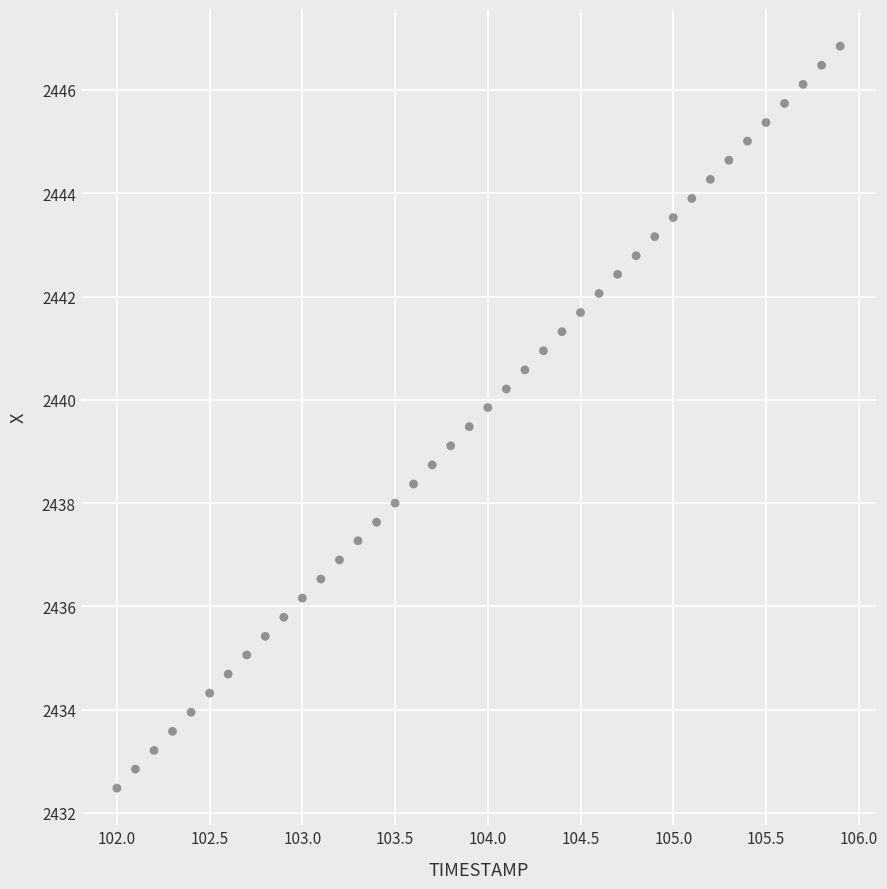

What is the range of X values (max minus min)?

3.9